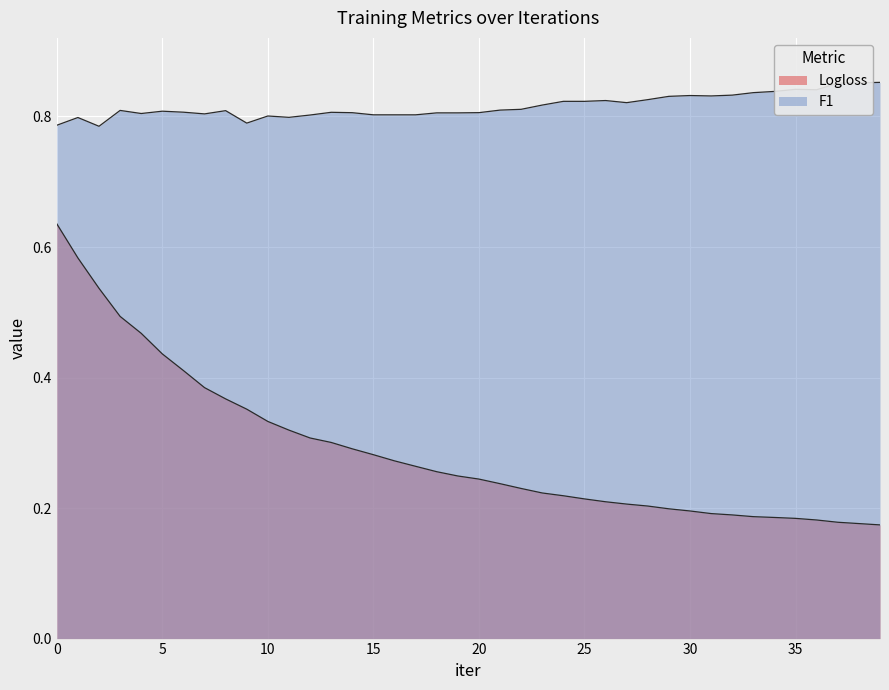

What value does the Logloss series have at 30?

0.2